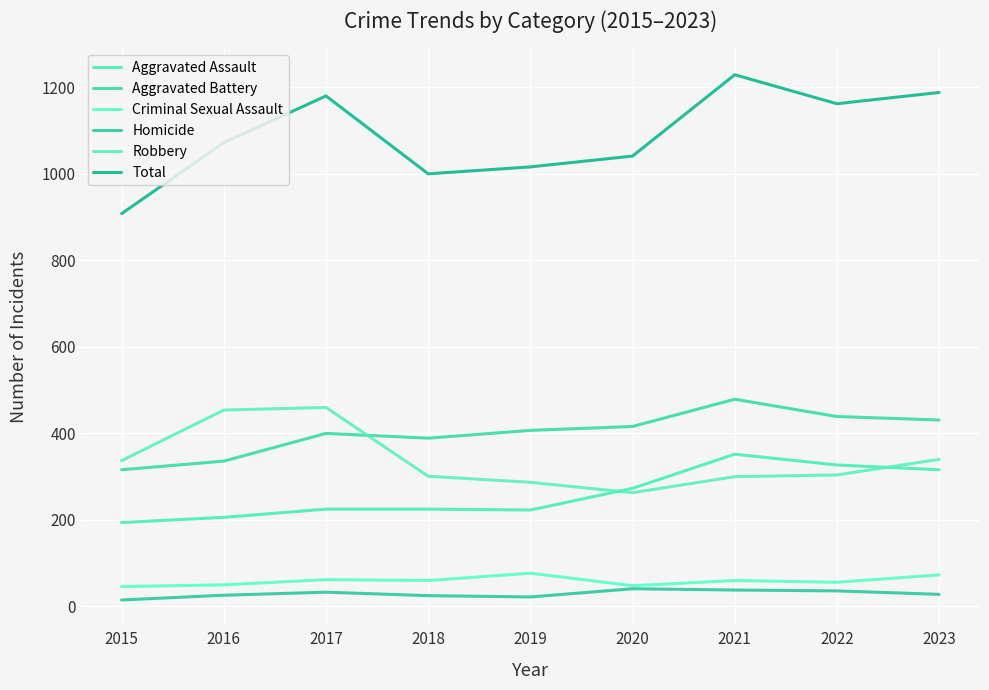

The Total series shows 1373 at 2015. True or false?

False